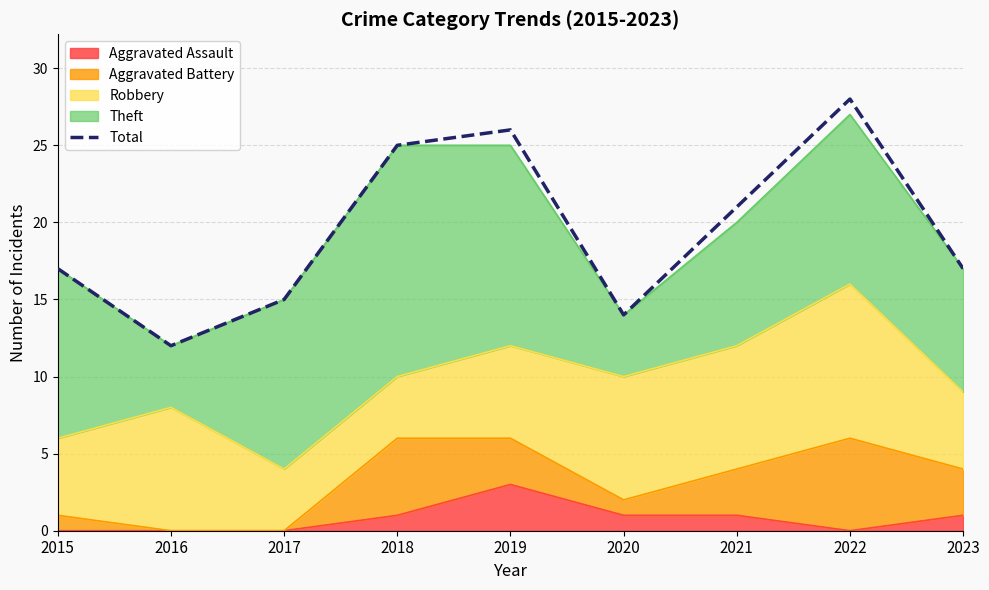

Where is the first local minimum?

2016